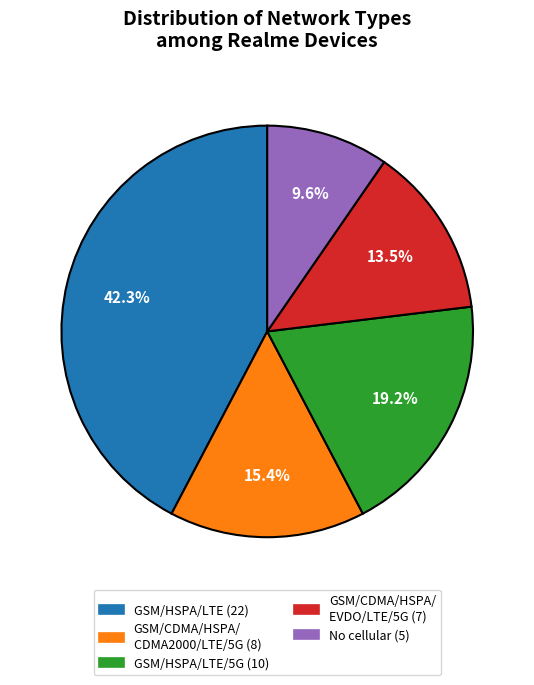

Is there a majority slice in this chart?

No